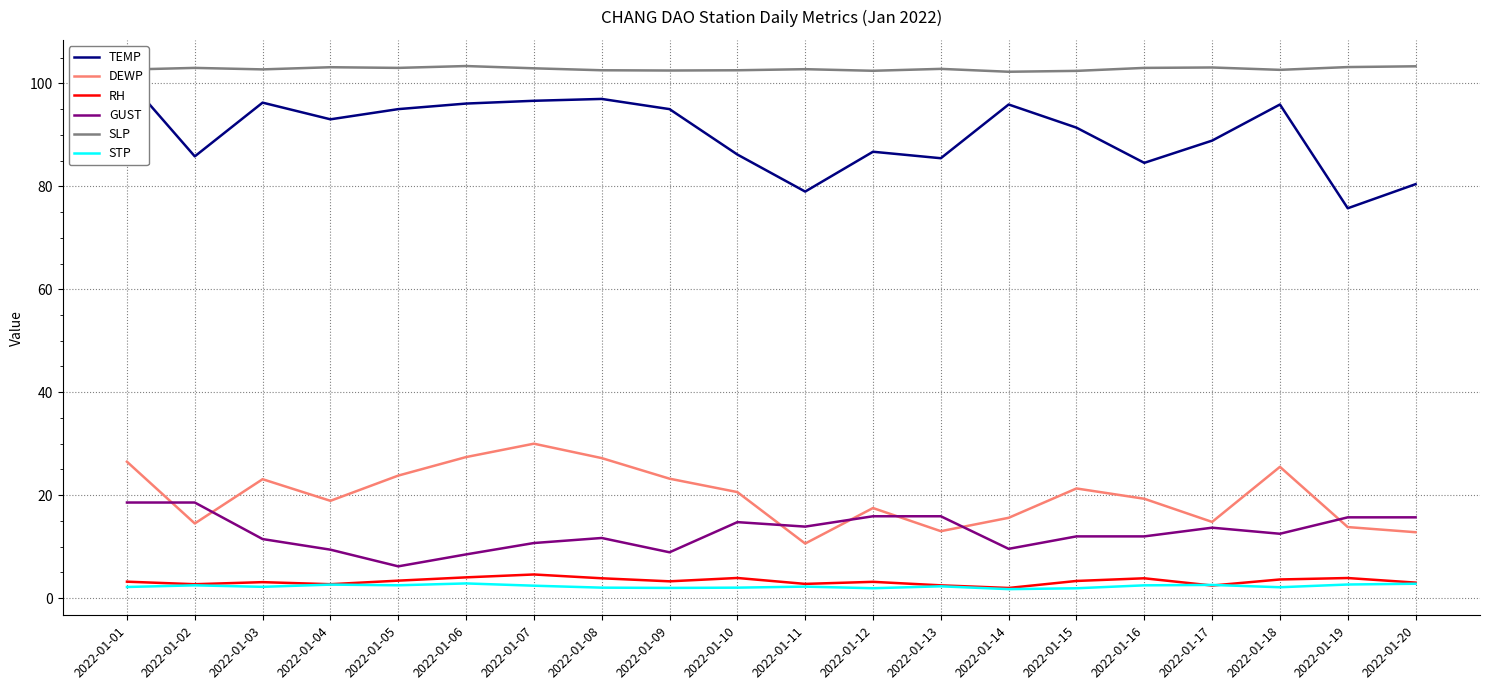

After their last crossing, which series has the higher values: RH or STP?

RH